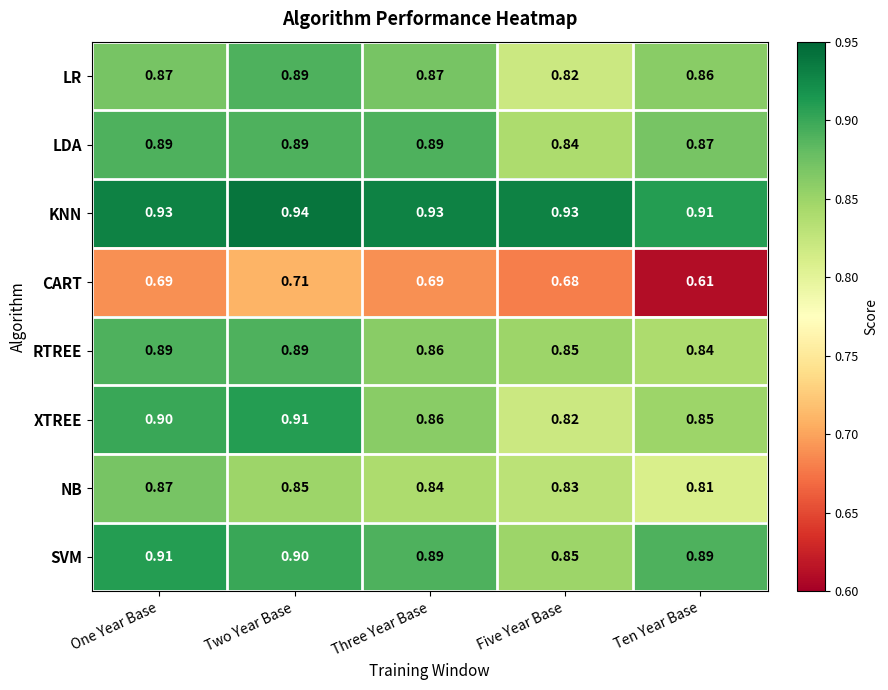

Is the value of XTREE at One Year Base greater than the value of KNN at Five Year Base?

No